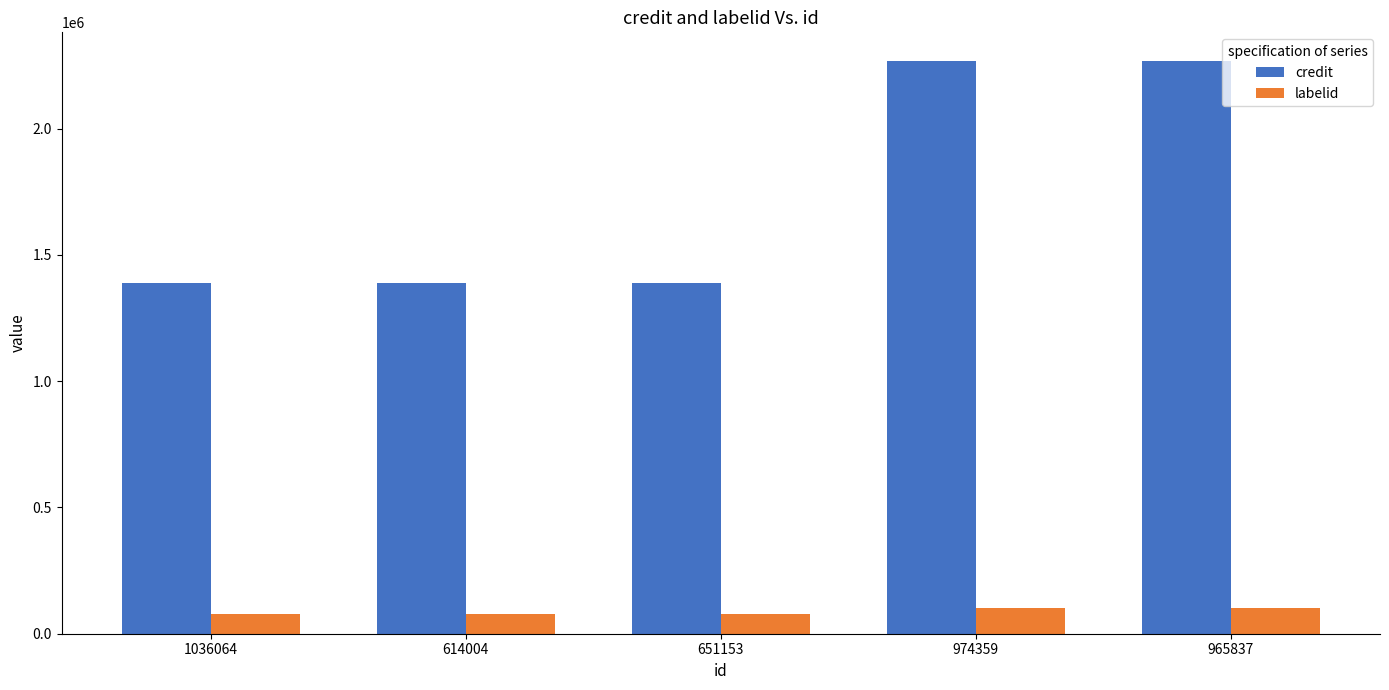

What value does the labelid series have at 965837?

101781